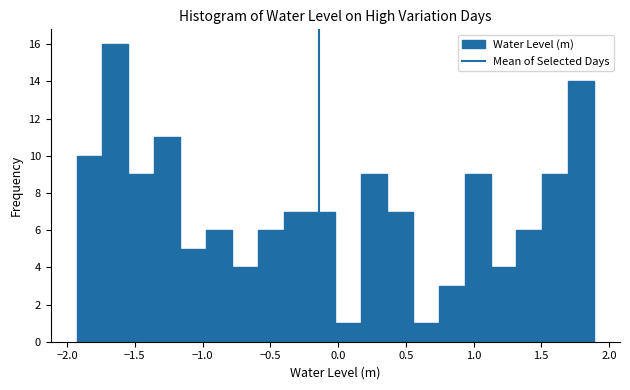

Around what value on the x-axis is the tallest bar? Give the approximate position of its centre, as read against the axis.

-1.65